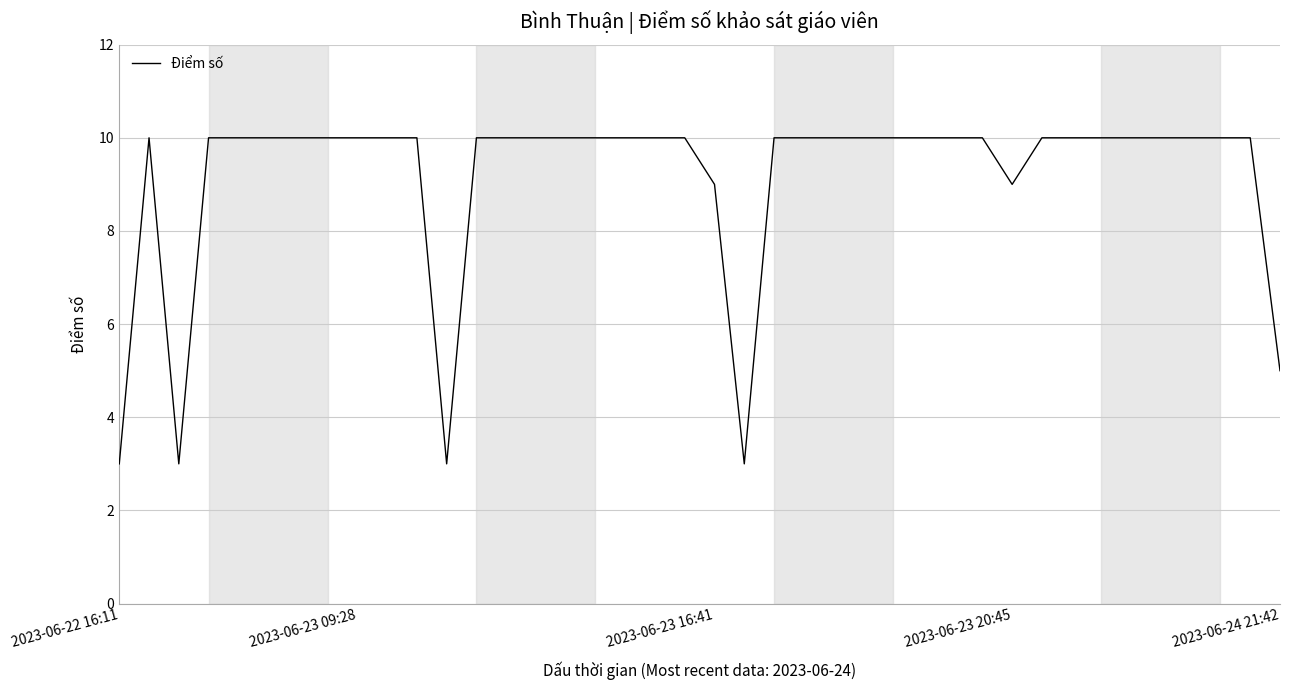

What is the minimum value shown in the chart?

3